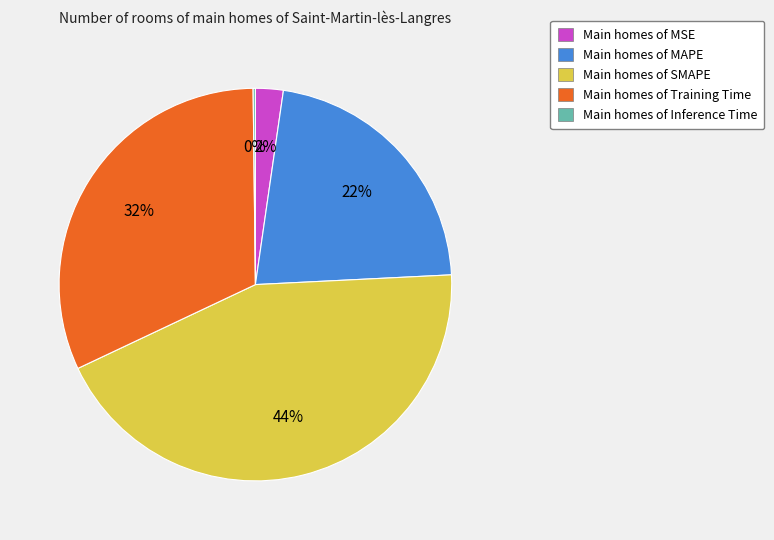

To the nearest percent, what is the difference between the largest and smallest slice percentages?

44%